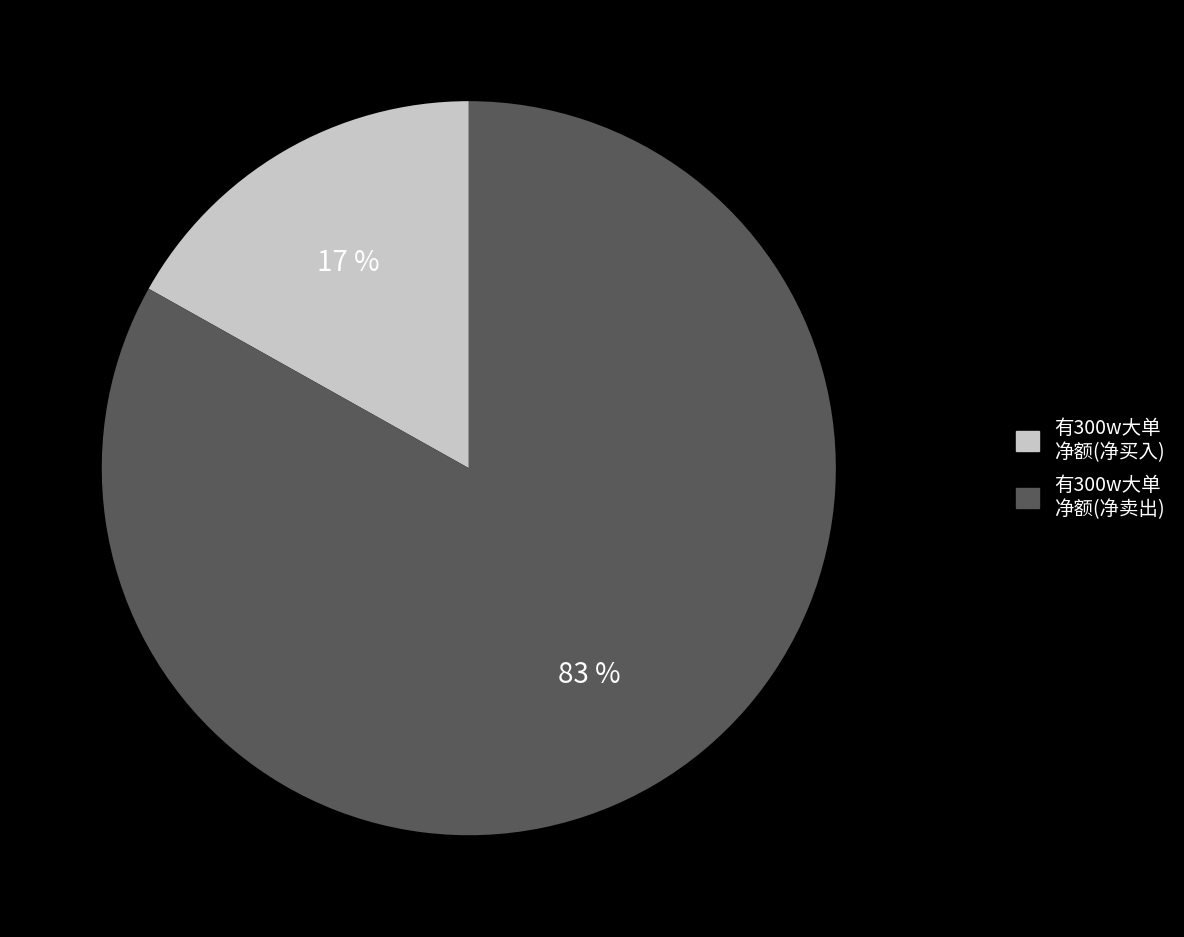

To the nearest percent, what is the average slice percentage?

50%